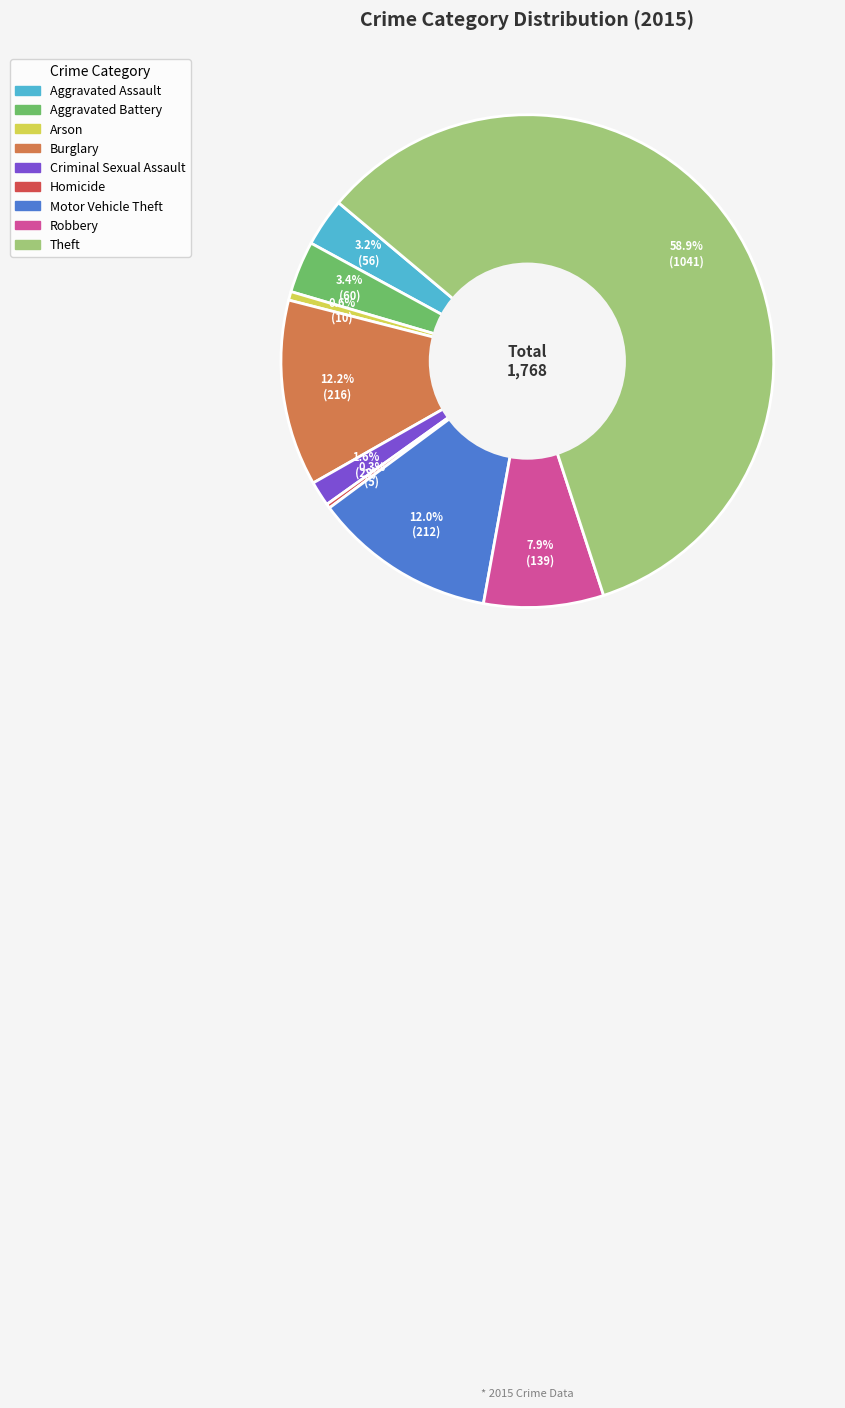

Which slice is the largest?

Theft